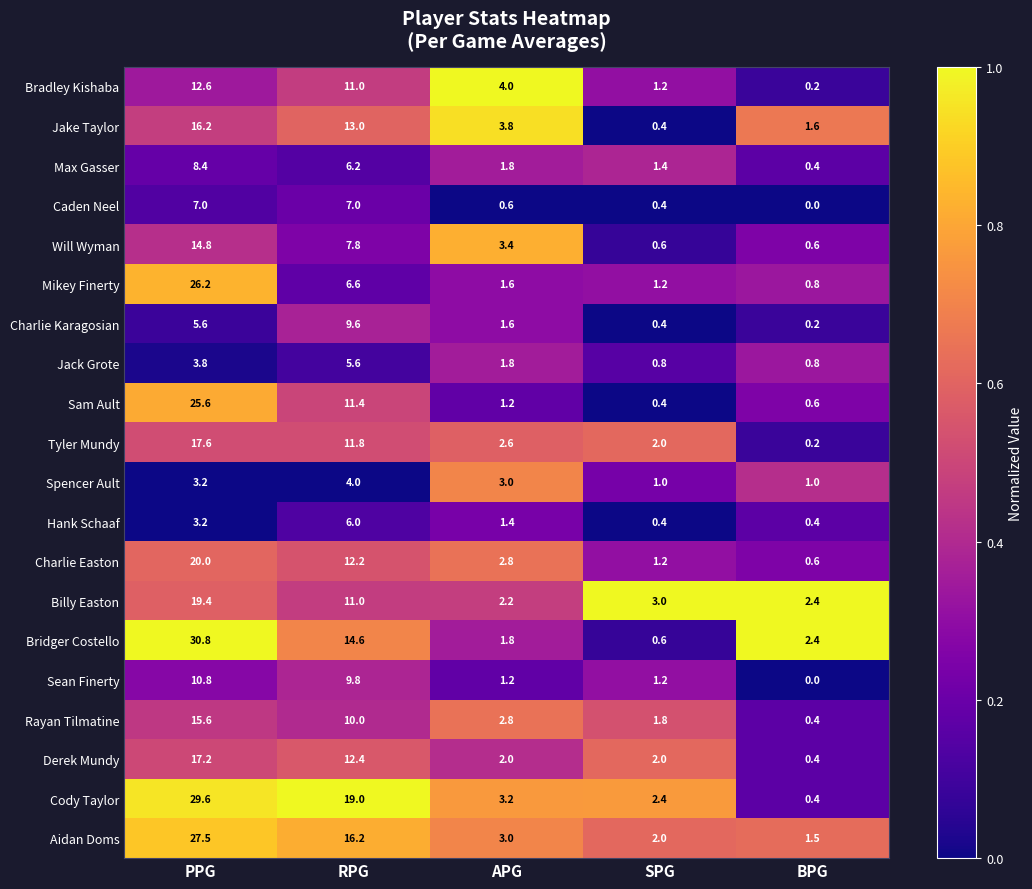

At which label does Rayan Tilmatine first exceed 2?

PPG